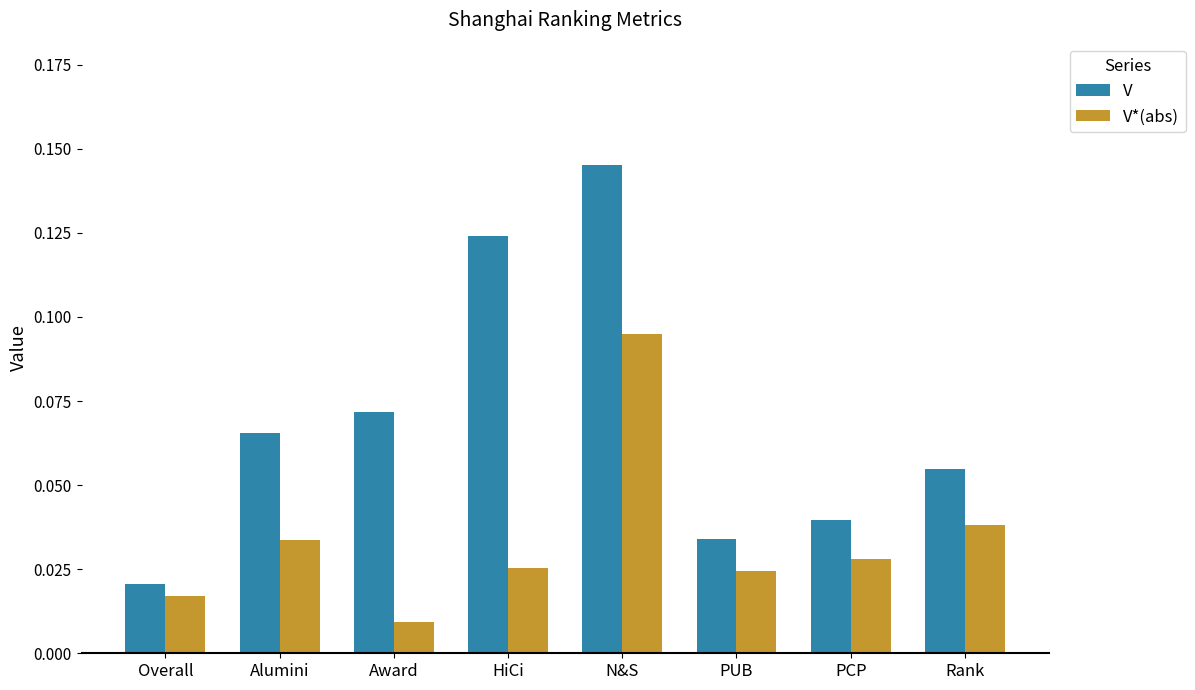

What is the label of the 3rd bar from the right?

PUB